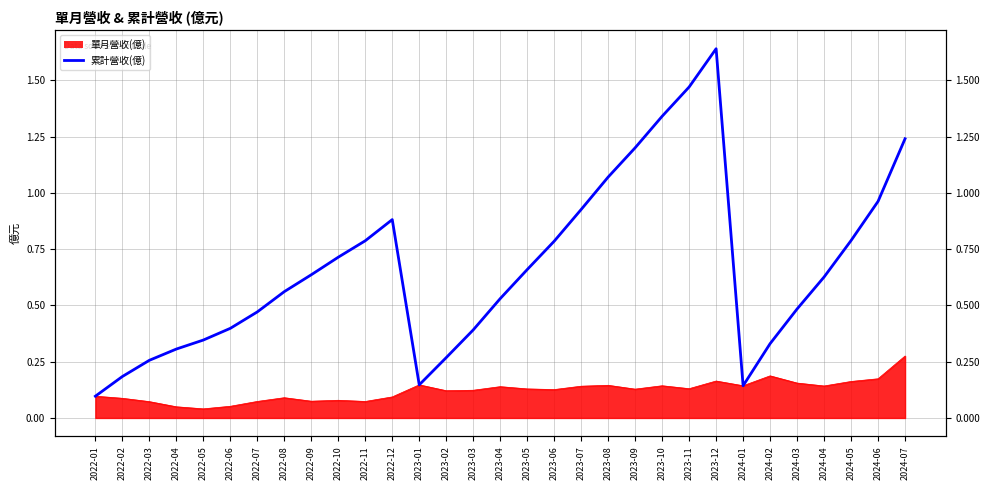

True or false: the data has more than 0 interior local peaks.

True